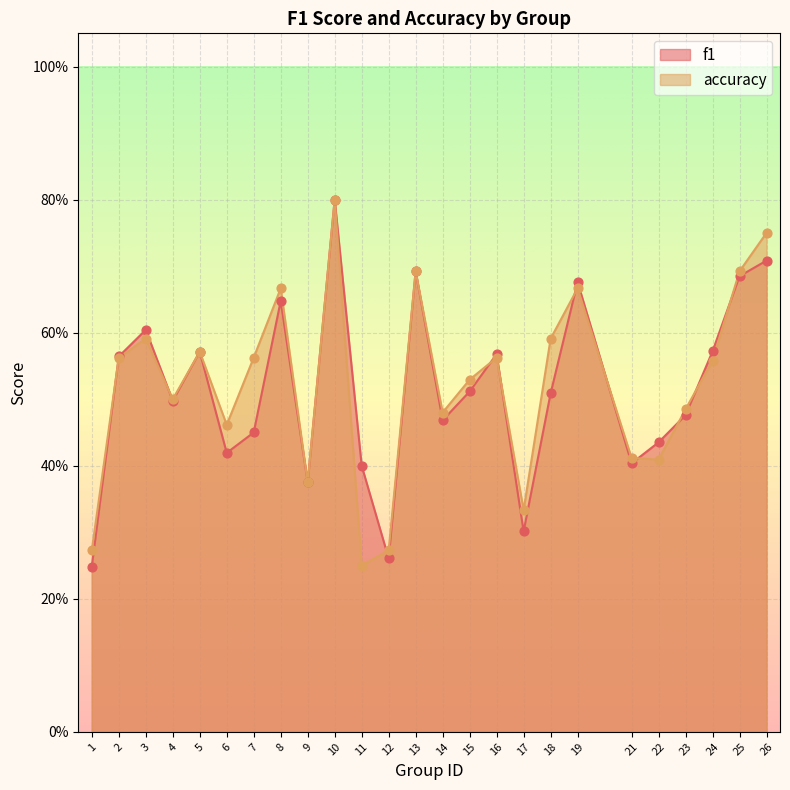

What is the total value across all series at 26?

1.5